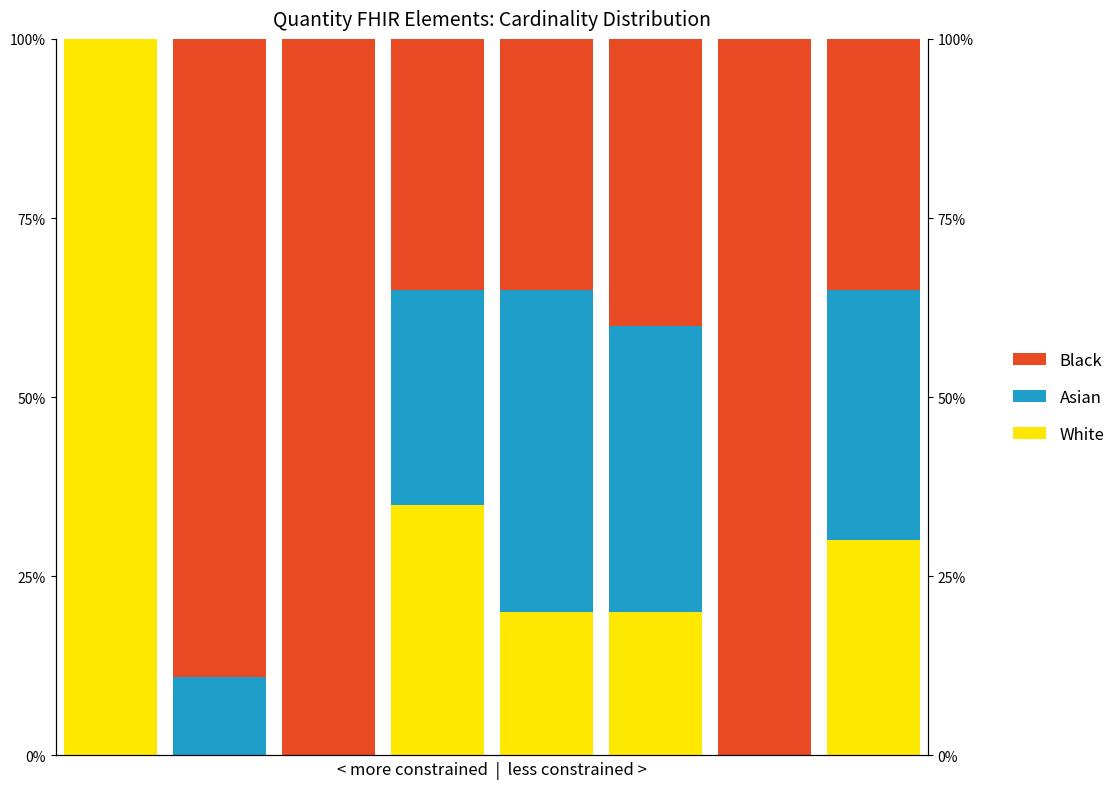

The White series shows 0.6 at 2. True or false?

False